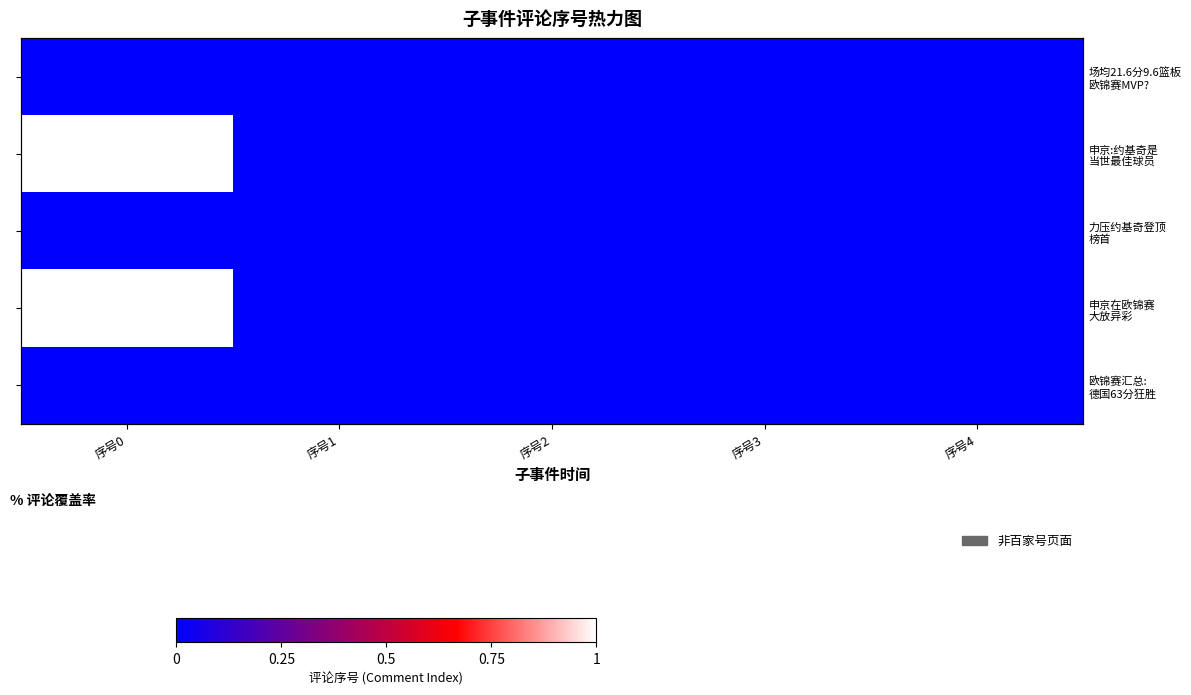

Is it true that 申京在欧锦赛 大放异彩 equals 1 at 序号1?

False